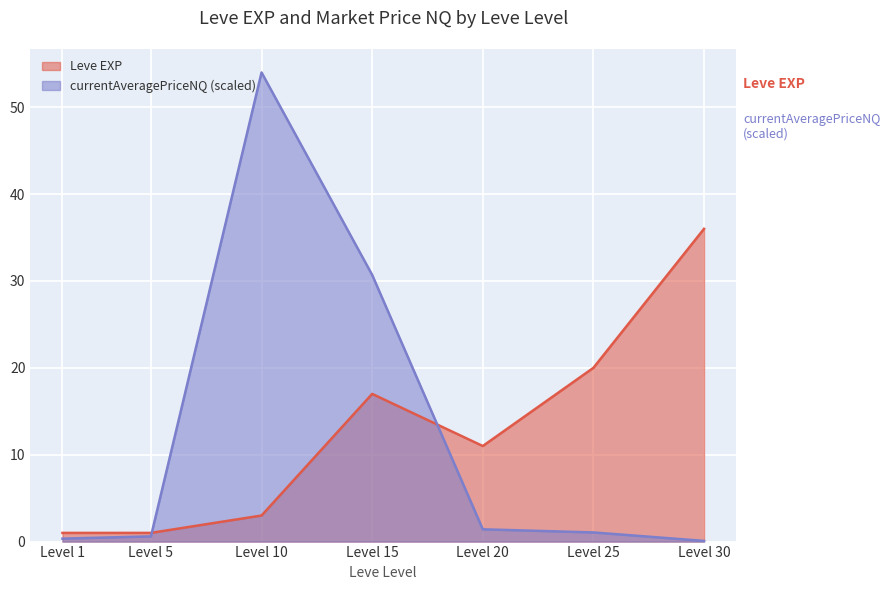

Is it true that Leve EXP equals 11.0 at Level 20?

True